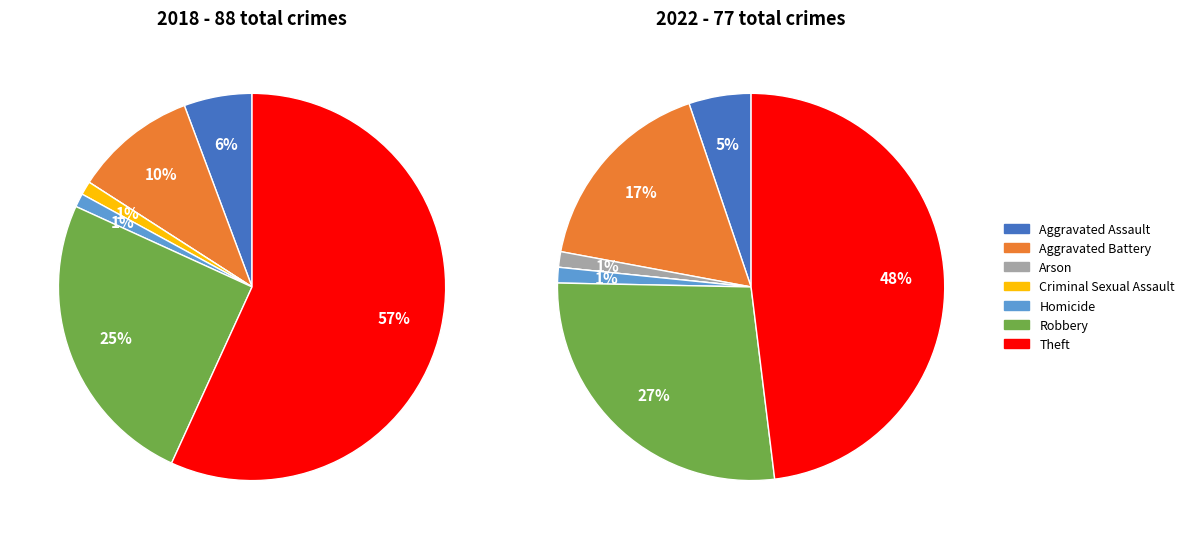

What portion of the pie excludes 4?

98.9%